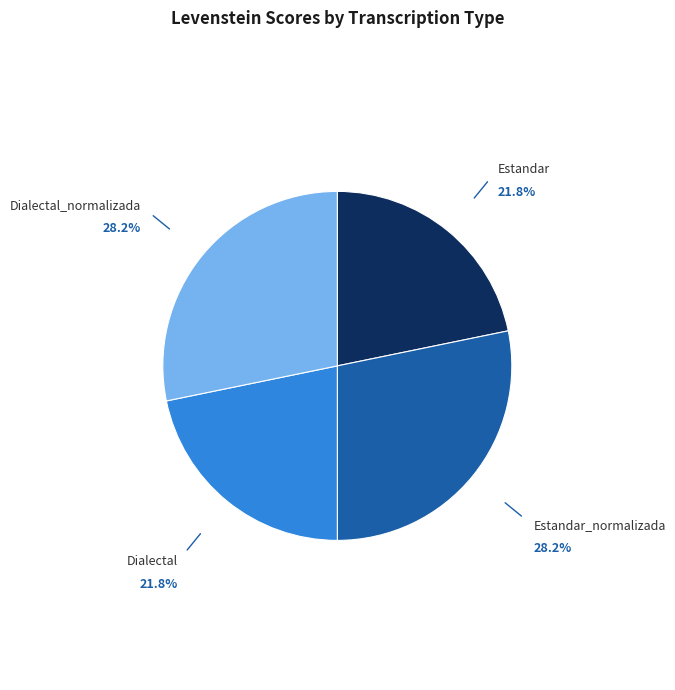

Does Dialectal_normalizada represent more than half of the total?

No